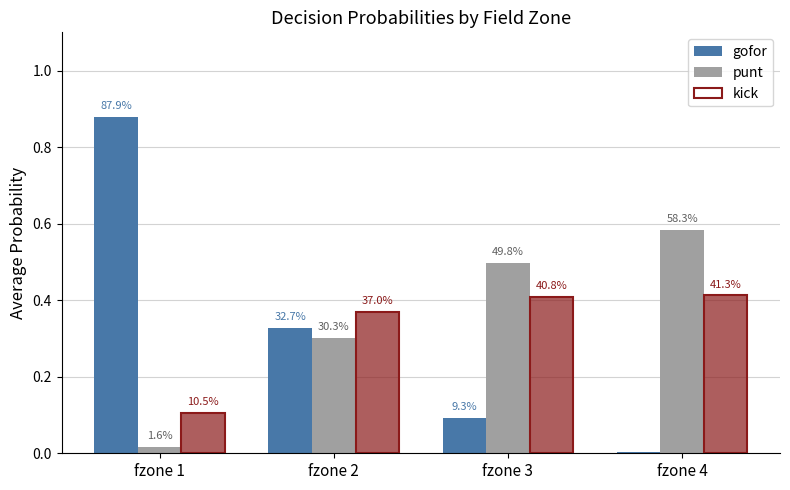

Is it true that punt equals 0.7 at fzone 3?

False